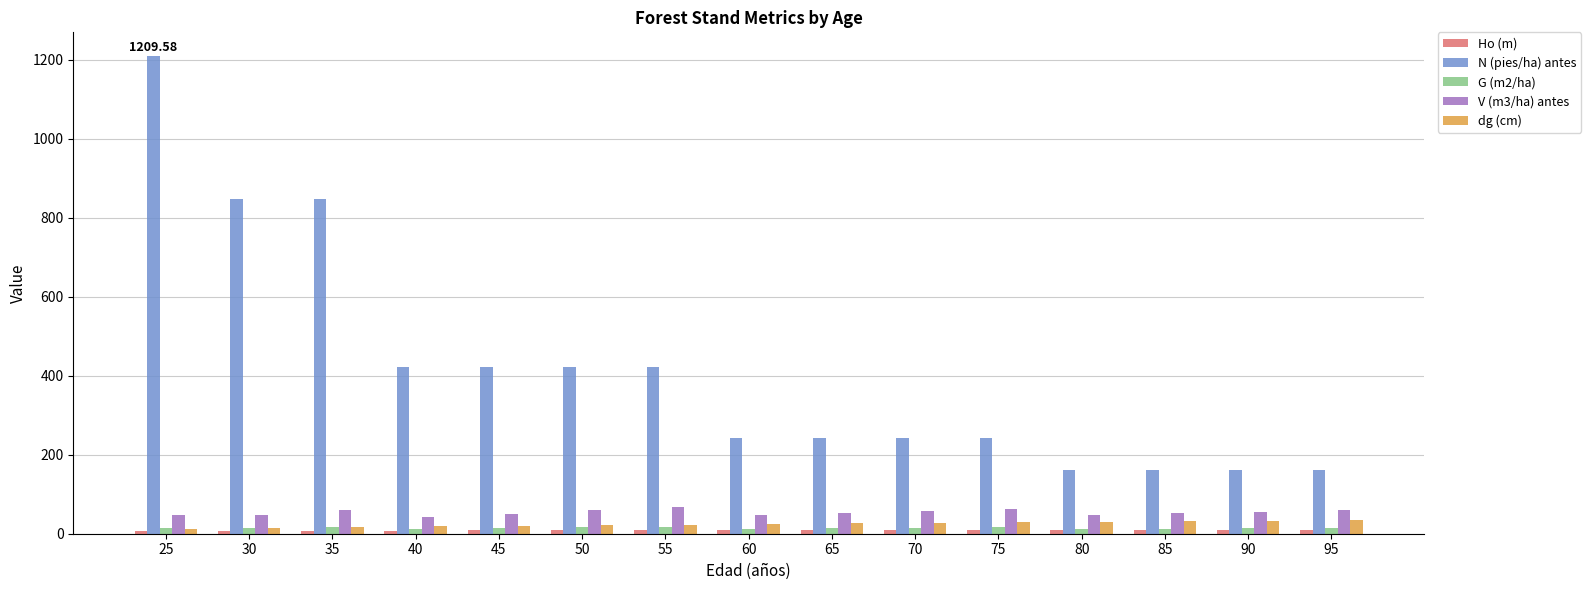

What is the sum of the N (pies/ha) antes values at 45 and 95?

585.0